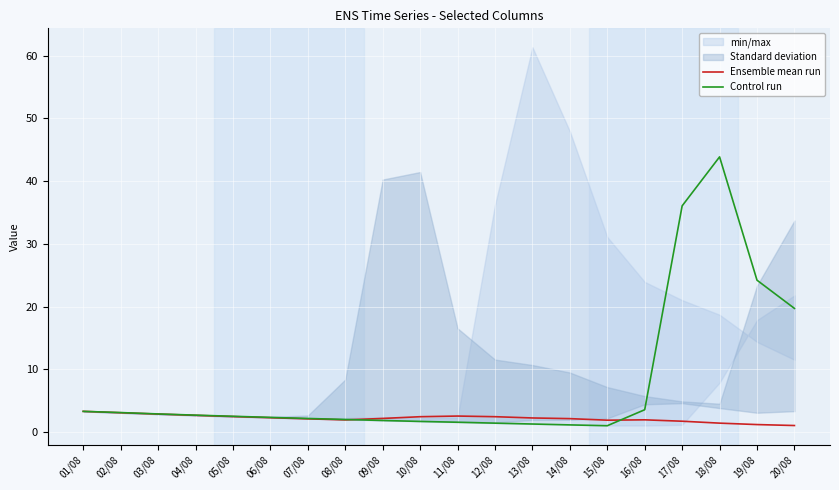

How many lines are shown in the chart?

2